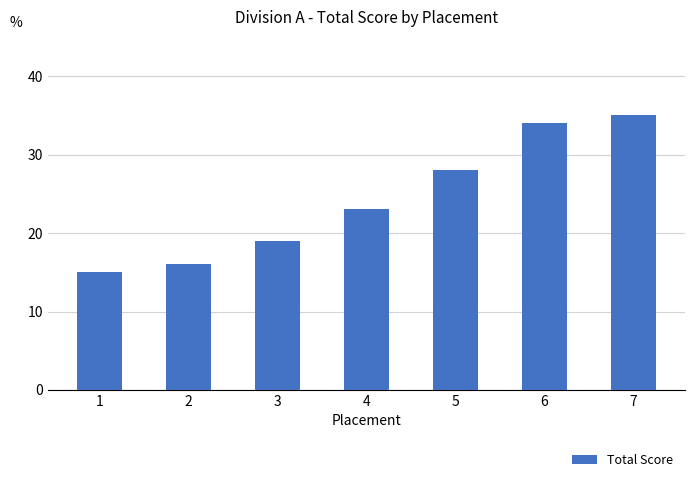

What is the difference between the maximum and minimum values?

20